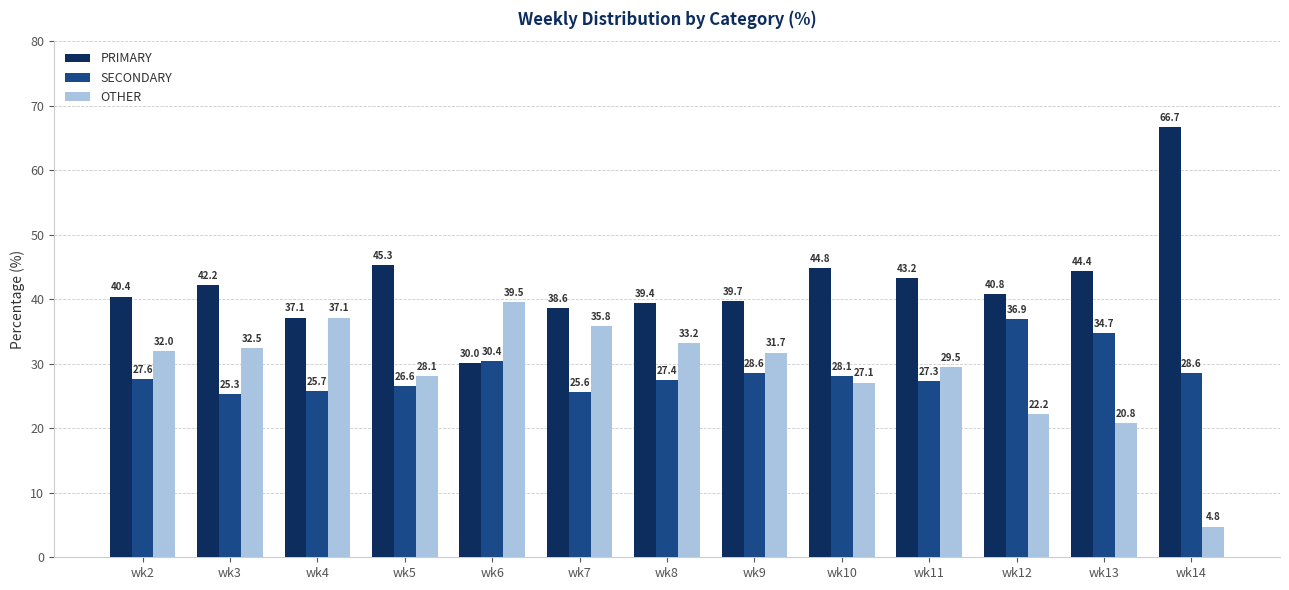

What is the difference between the highest and lowest values at wk13?

23.6